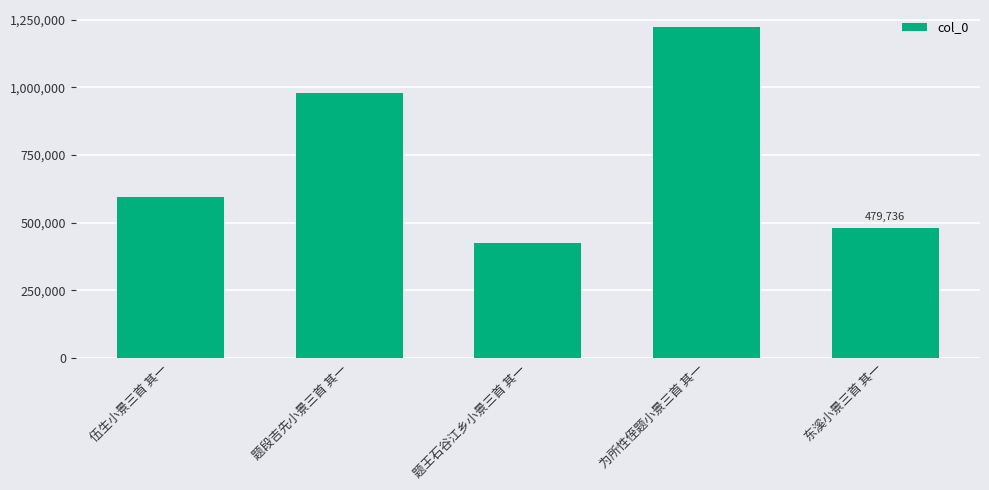

At which category does the chart reach its minimum across all series?

题王石谷江乡小景三首 其一